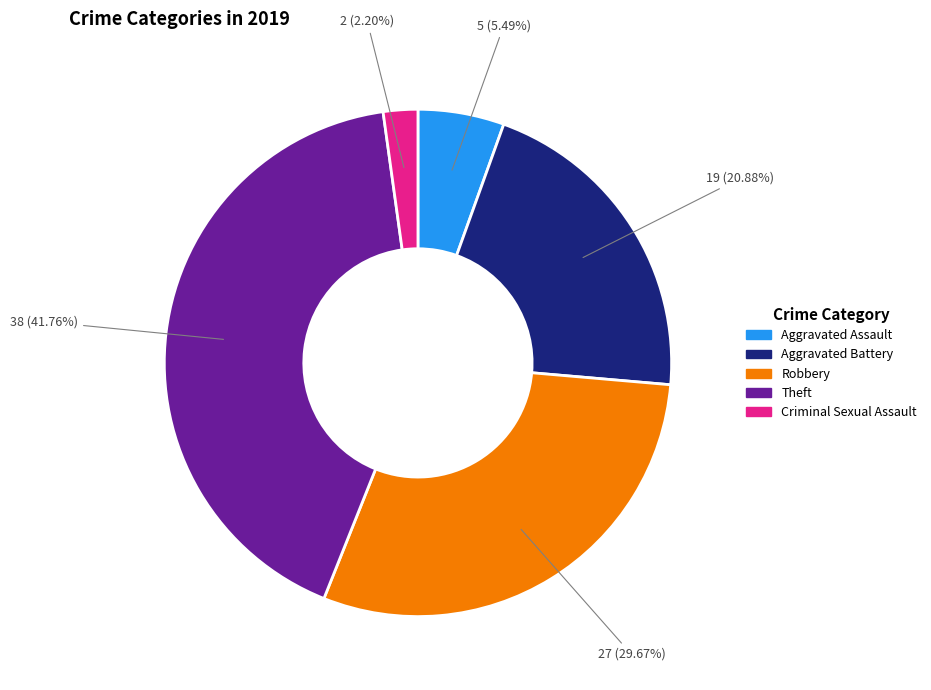

Does any single category account for the majority?

No